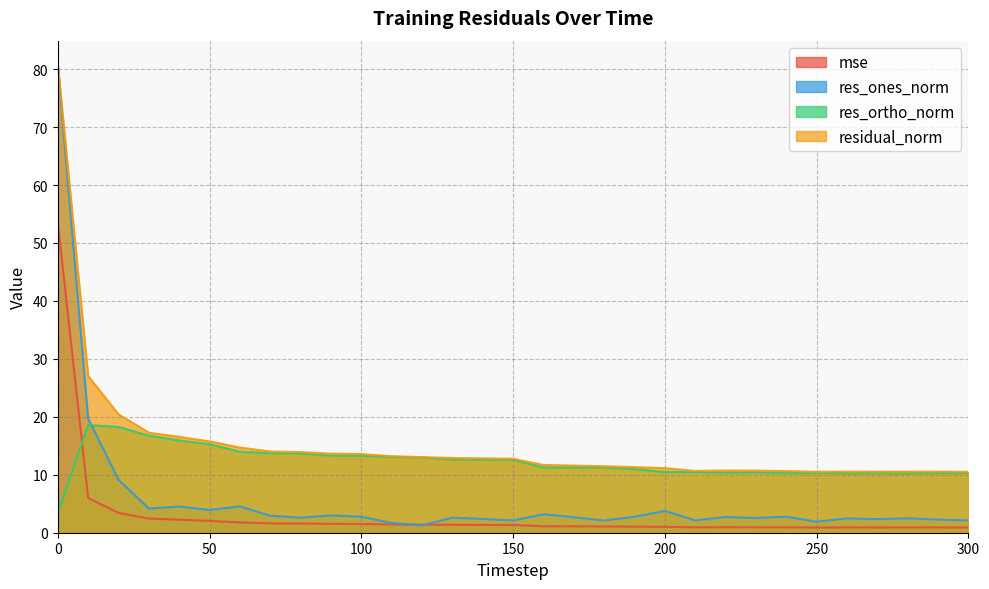

What is the difference between the maximum and minimum values in the residual_norm series?

70.4